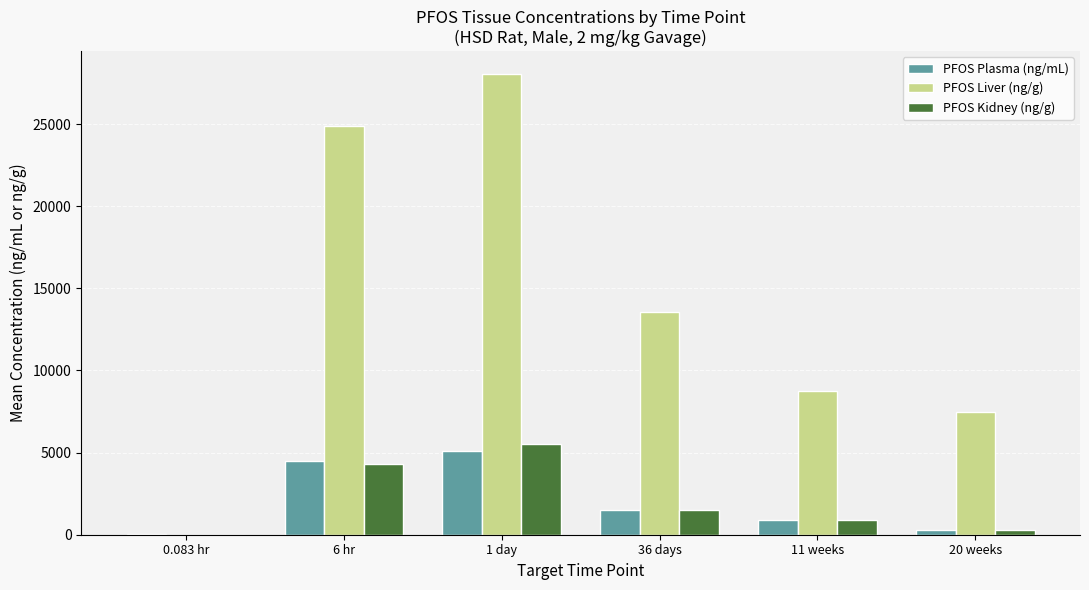

How many categories are shown in the chart?

6